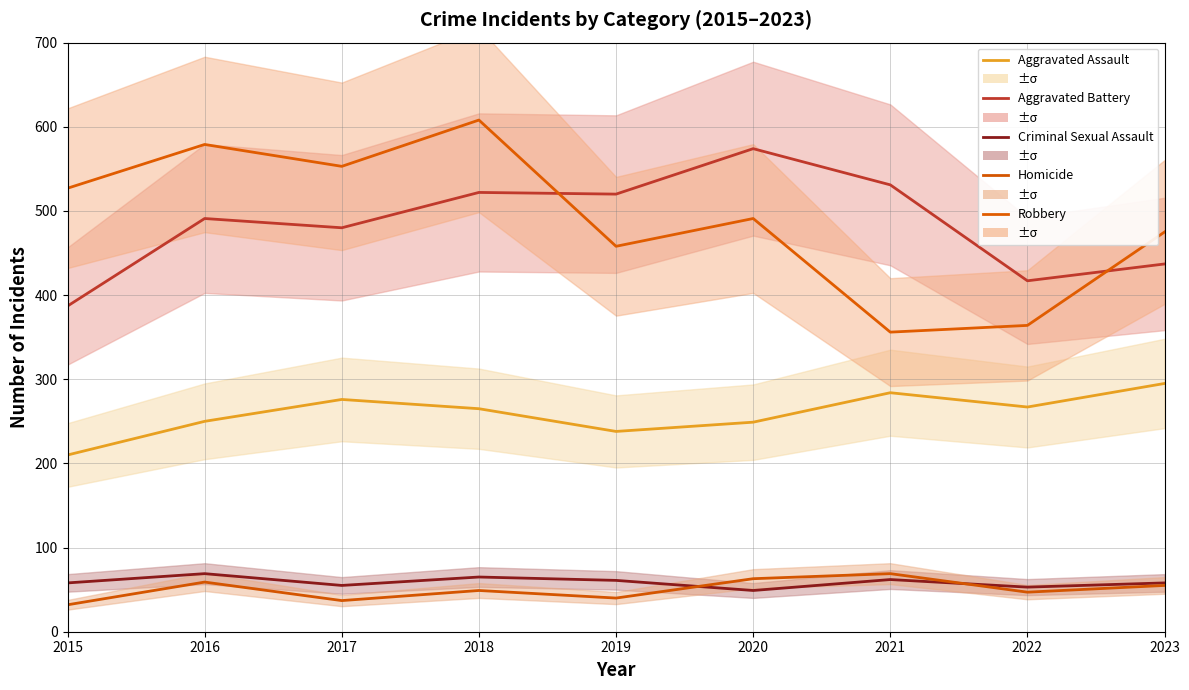

Does the chart display data point markers on the line(s)?

No